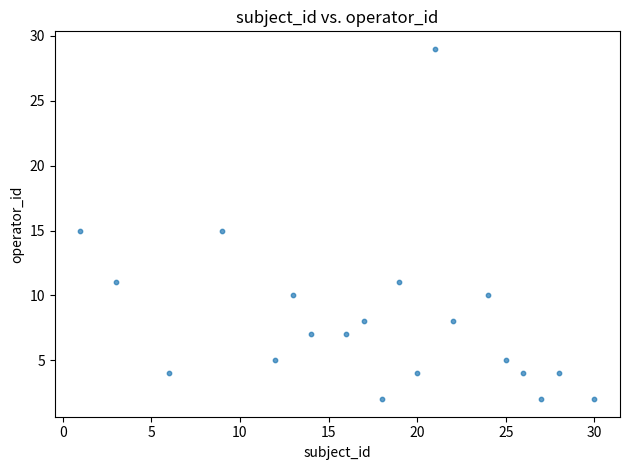

What is the range of X values (max minus min)?

29